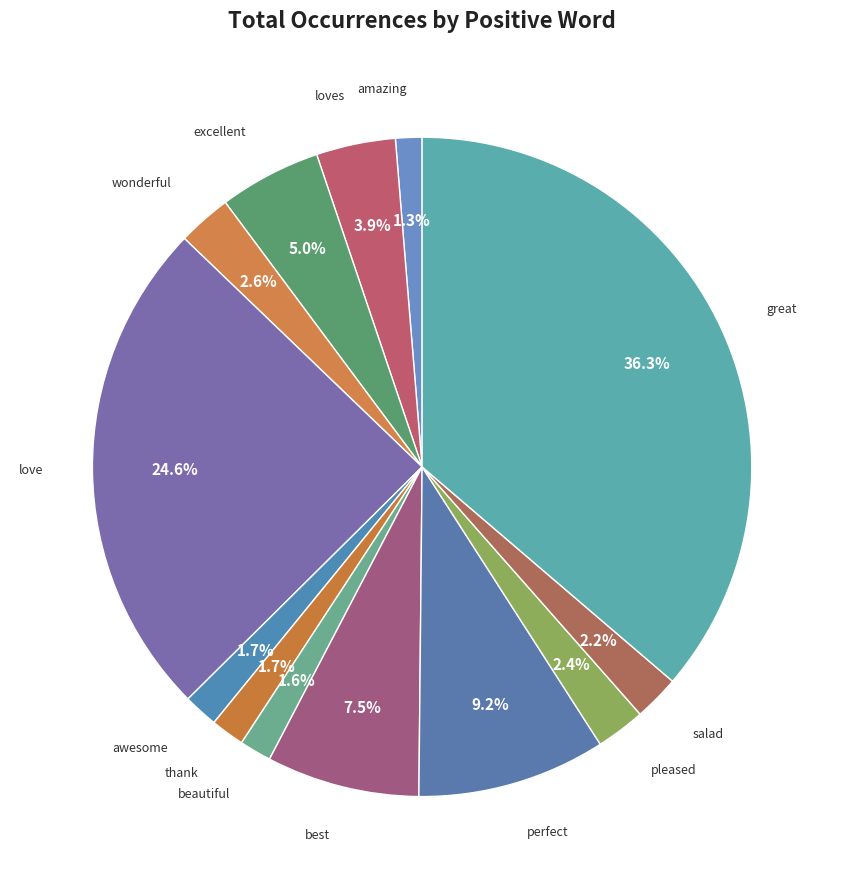

How many slices are in this pie chart?

13